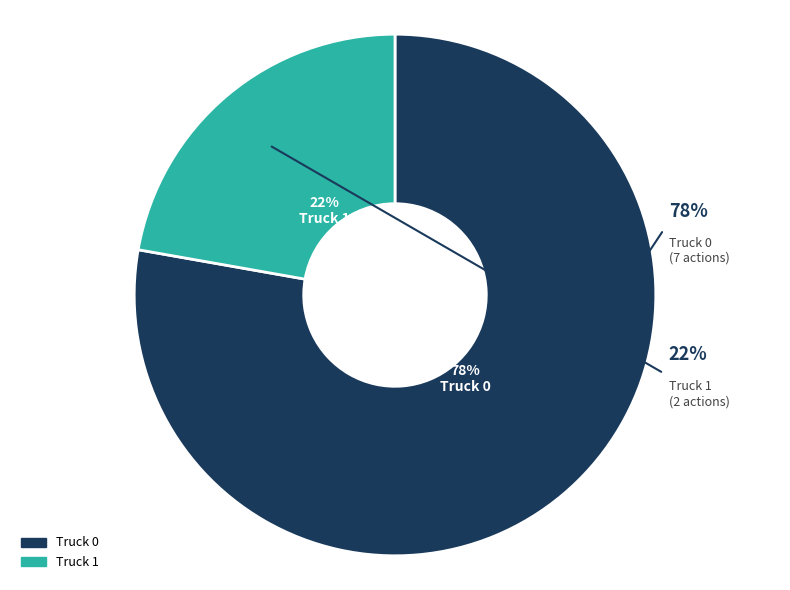

How many slices are in this pie chart?

2